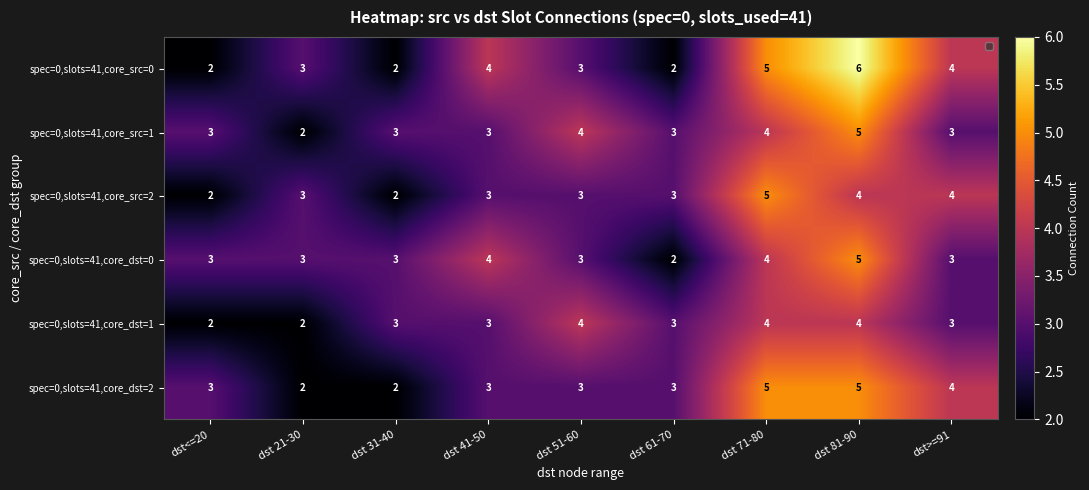

True or false: spec=0,slots=41,core_dst=1 has a value of 4 at dst 71-80.

True